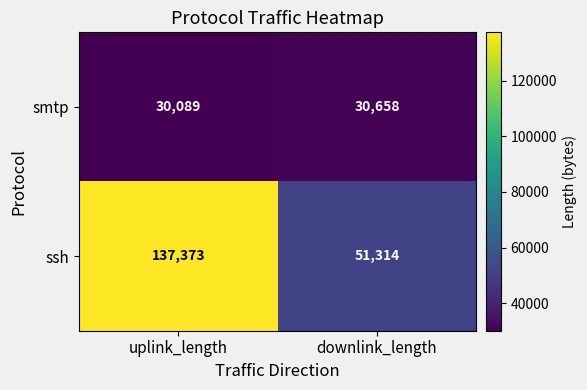

What is the greatest value displayed?

137373